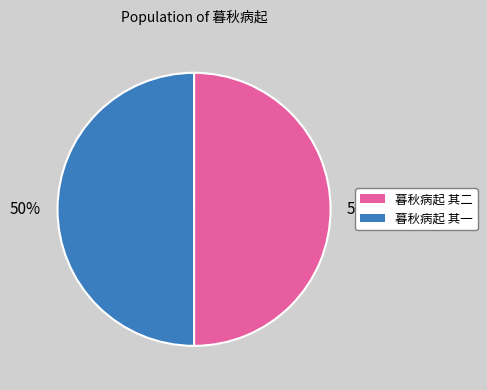

To the nearest percent, what is the average slice percentage?

50%